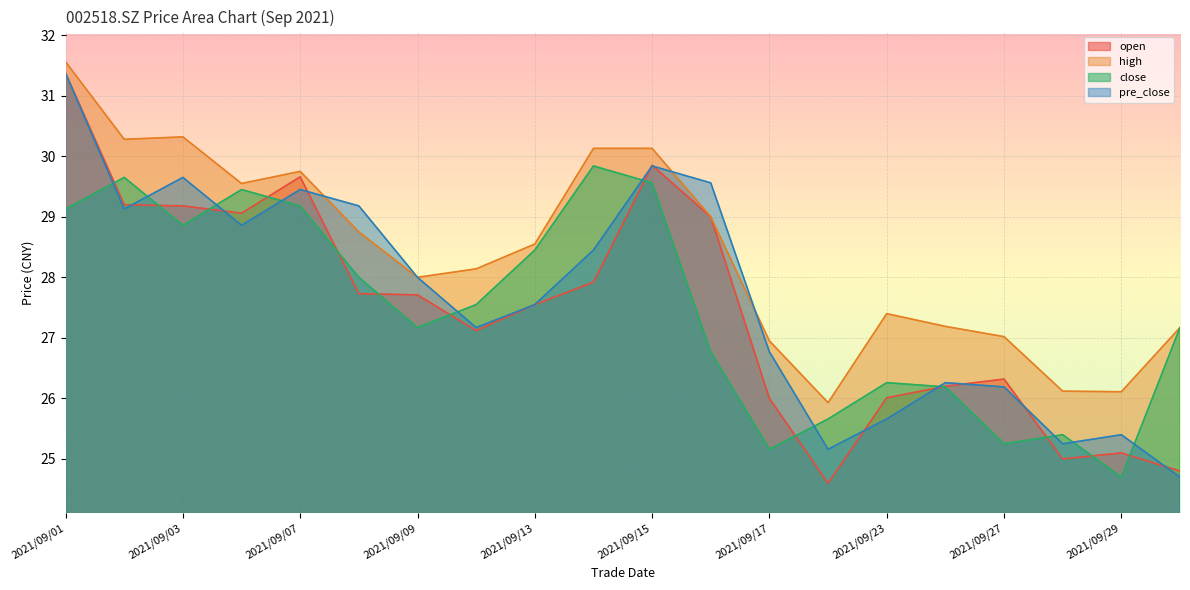

Rank the series by their maximum value, from lowest to highest.

close, open, pre_close, high